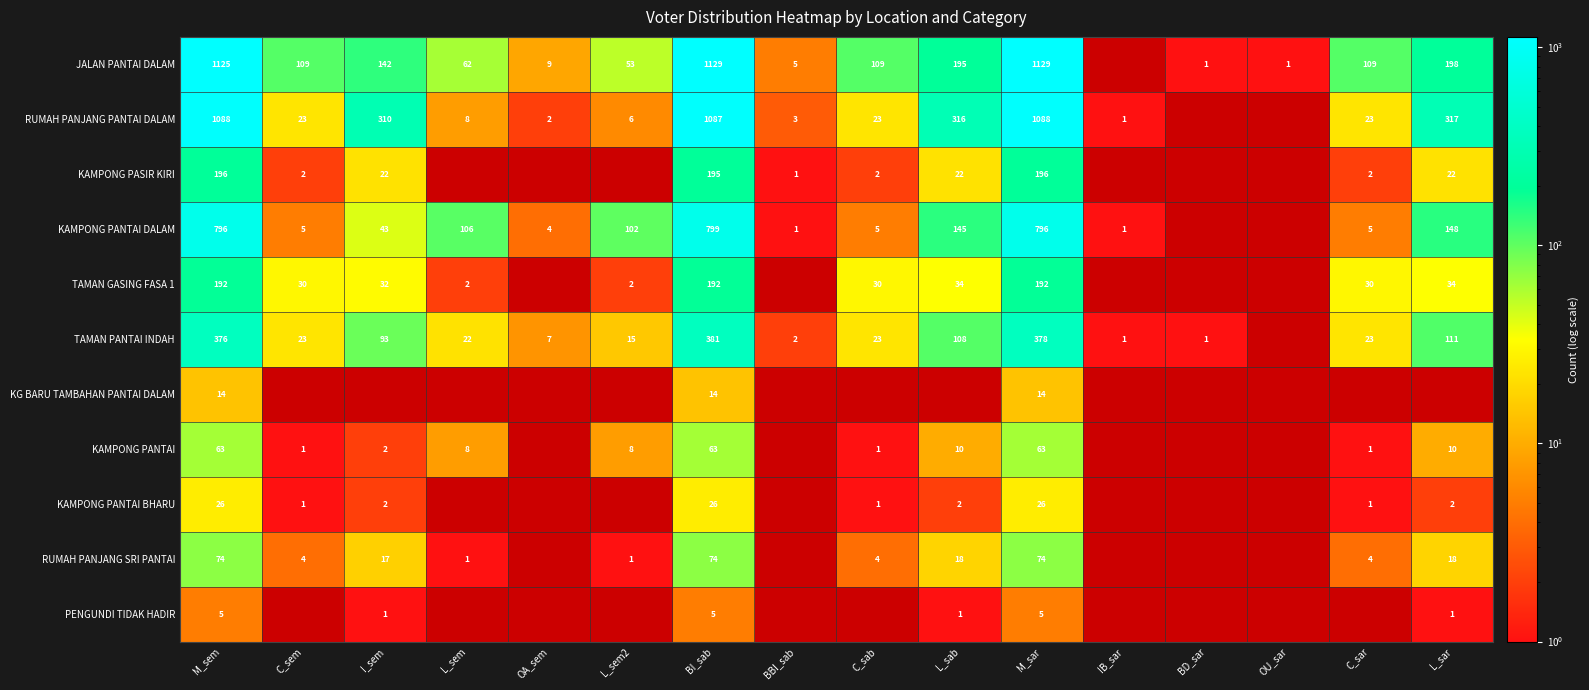

The value of KG BARU TAMBAHAN PANTAI DALAM at BI_sab is 23. True or false?

False